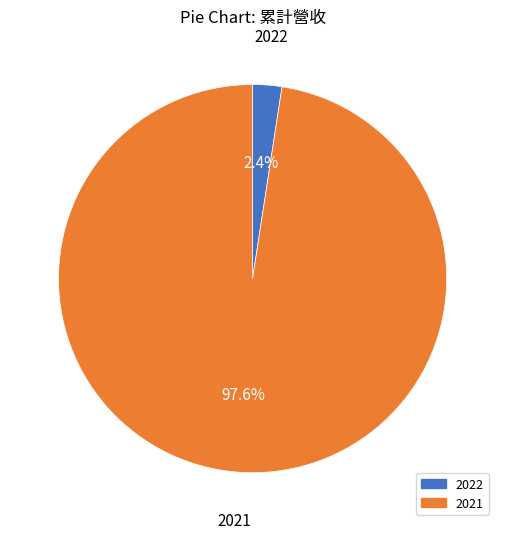

Does any single category account for the majority?

Yes